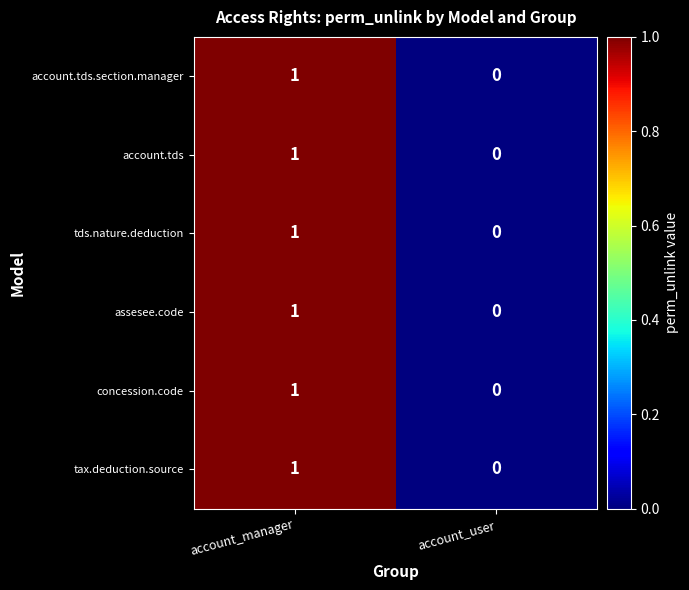

Is it true that account.tds.section.manager equals 2 at account_manager?

False